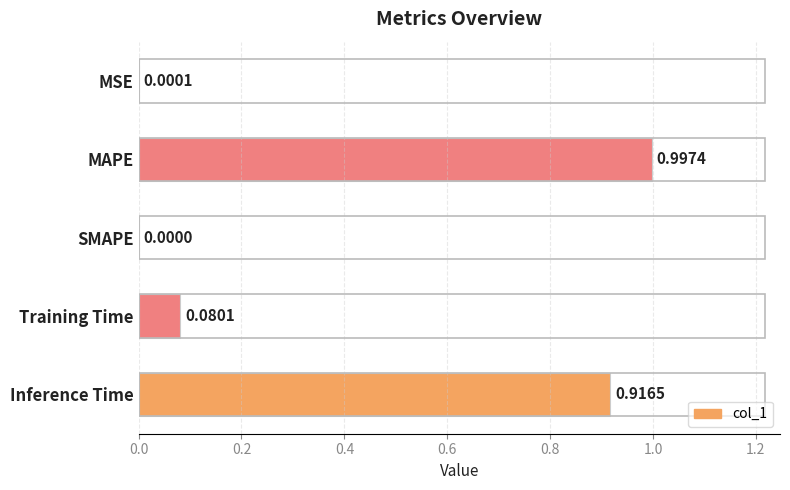

At which label is the value closest to 0?

SMAPE